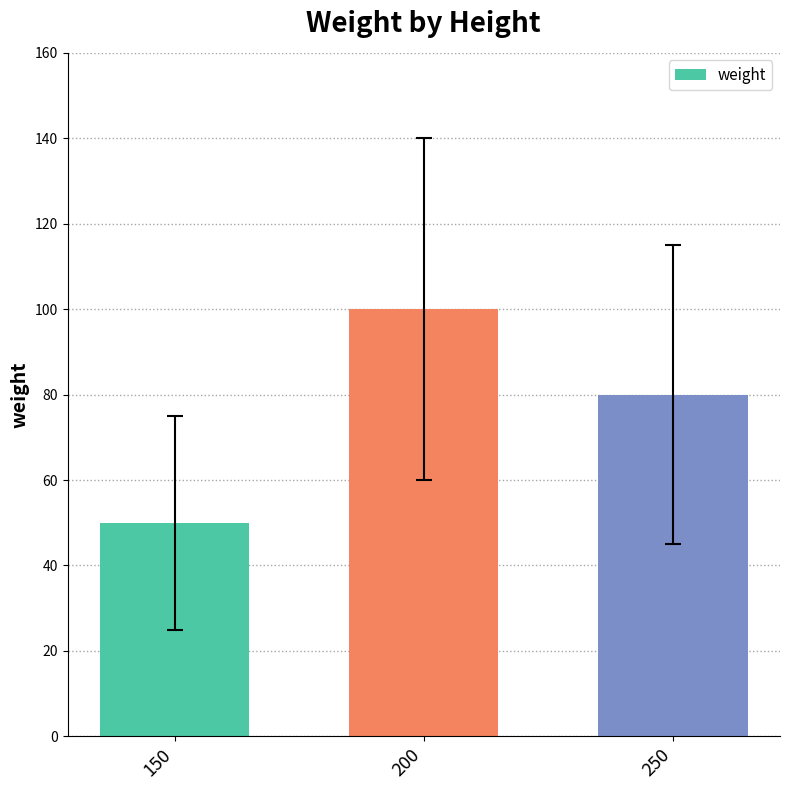

What is the change in value from 150 to 250?

+30